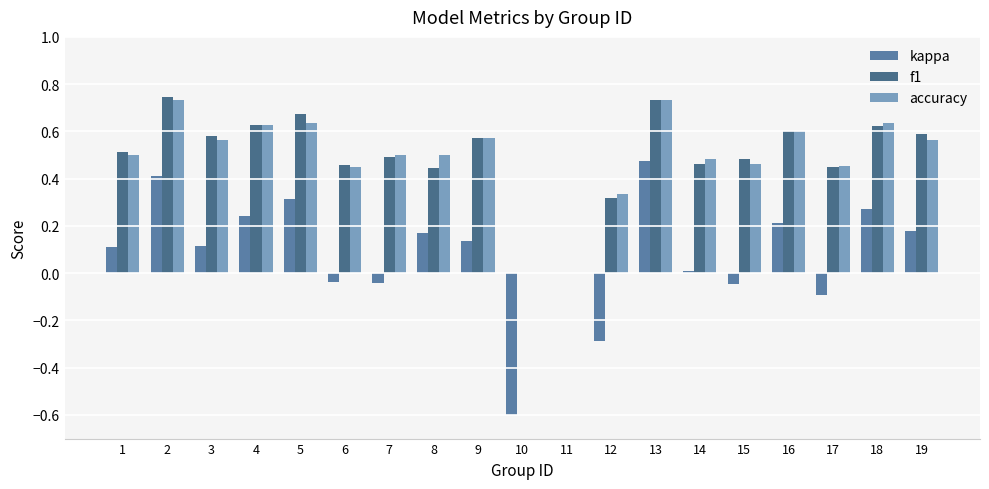

How many data points does each series have?

19